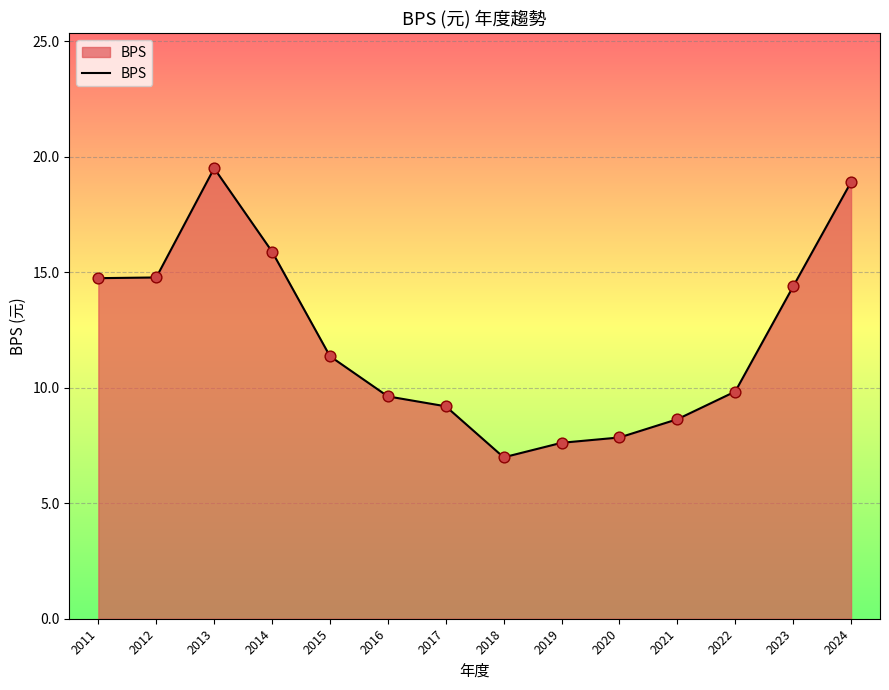

Approximately how many times larger is the value at 2019 compared to 2022?

0.8